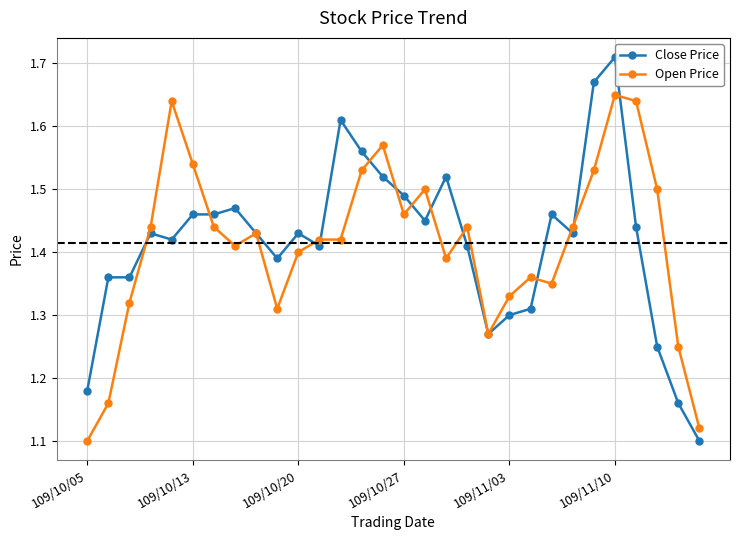

How many intersections are there between Open Price and Close Price?

13